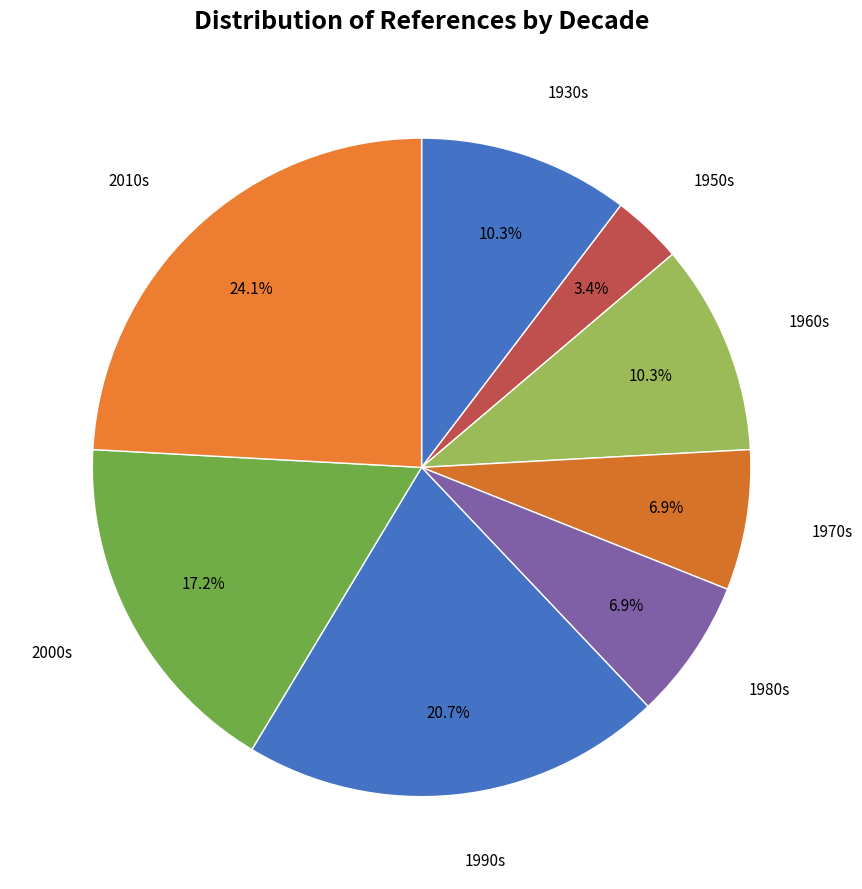

What is the largest slice in the pie chart?

2010s